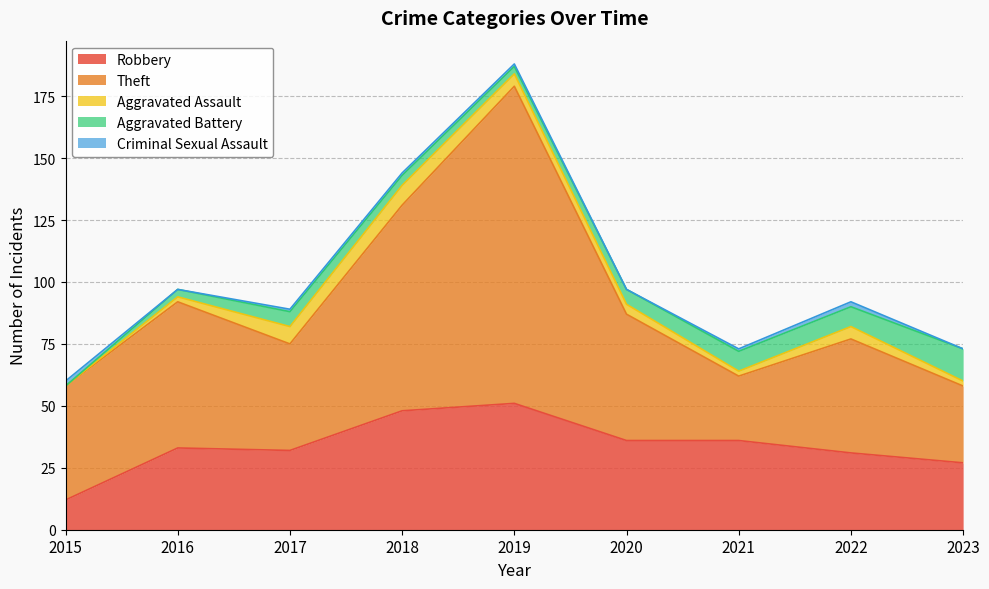

The Aggravated Assault series shows 14 at 2018. True or false?

False